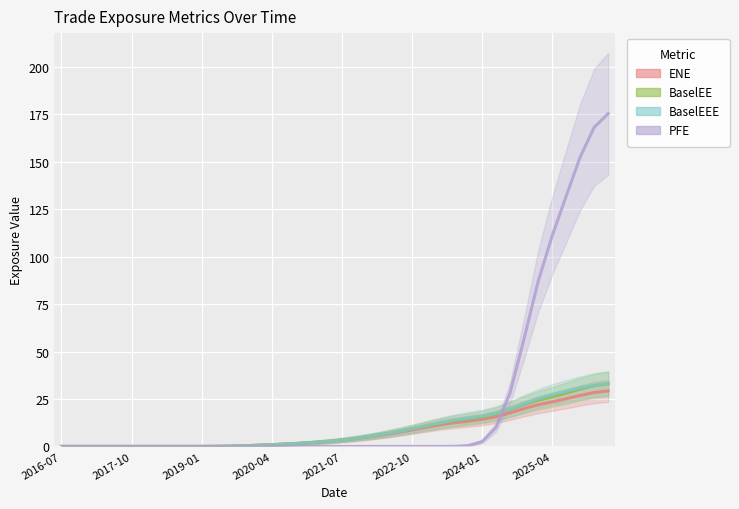

At how many categories does at least one series exceed 5?

18